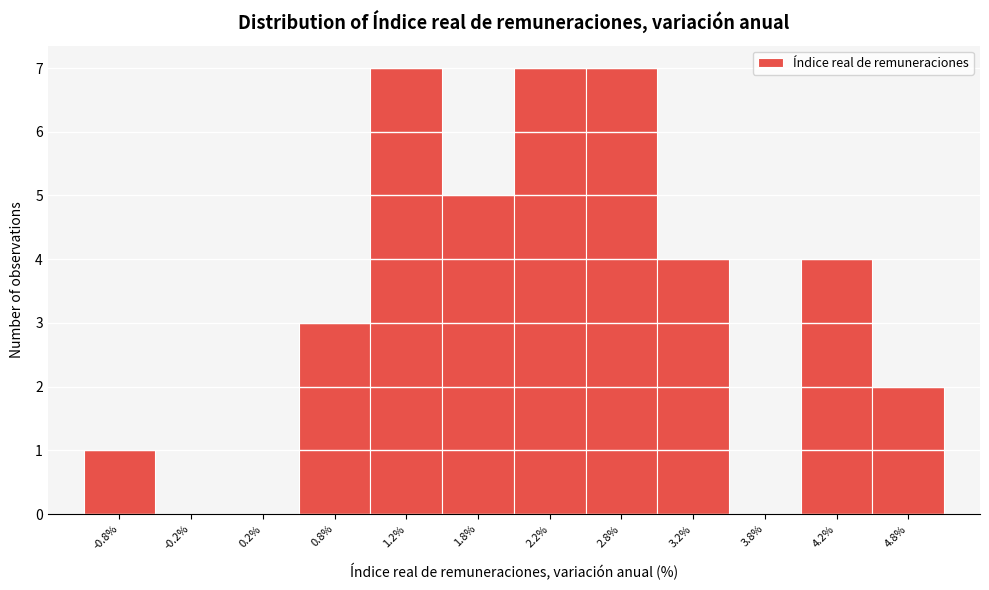

Reading left to right, list every bar in this chart as the range it spans on the x-axis followed by its height. The values are not printed on the chart, so give them approximately, as read against the axis.

-1.0 to -0.5: 1
-0.5 to 0.0: 0
0.0 to 0.5: 0
0.5 to 1.0: 3
1.0 to 1.5: 7
1.5 to 2.0: 5
2.0 to 2.5: 7
2.5 to 3.0: 7
3.0 to 3.5: 4
3.5 to 4.0: 0
4.0 to 4.5: 4
4.5 to 5.0: 2